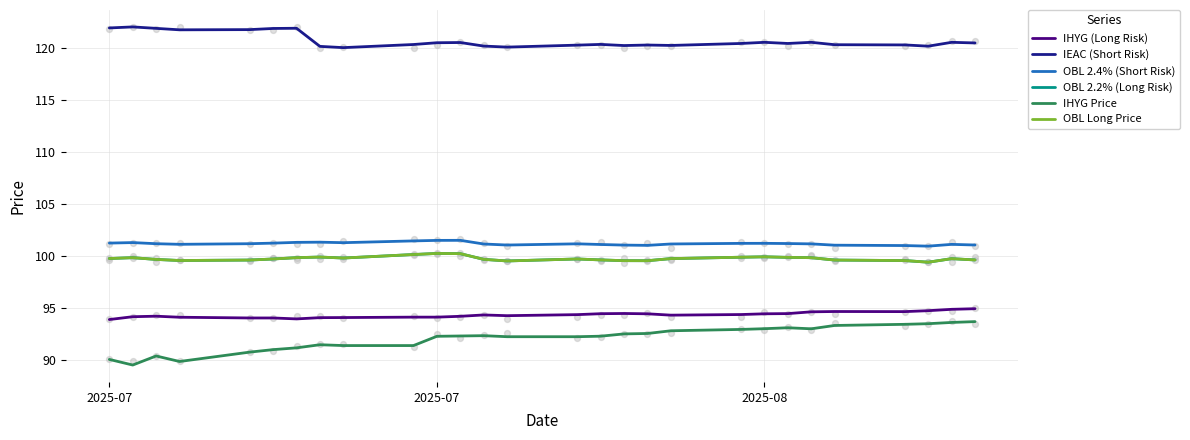

At how many categories does at least one series exceed 114?

28